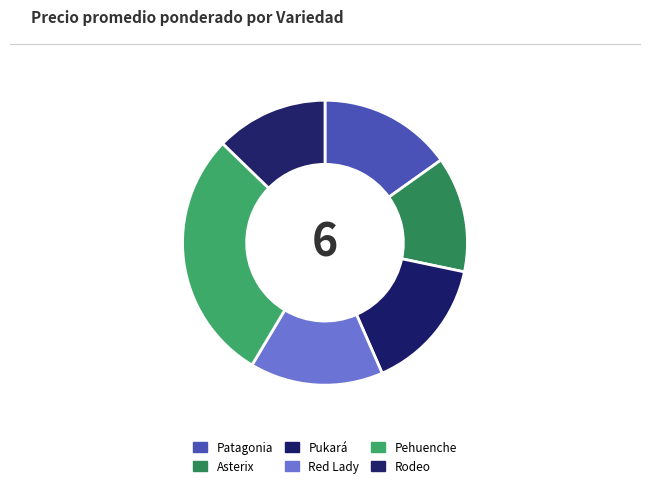

Which has a higher value, Asterix or Pehuenche?

Pehuenche